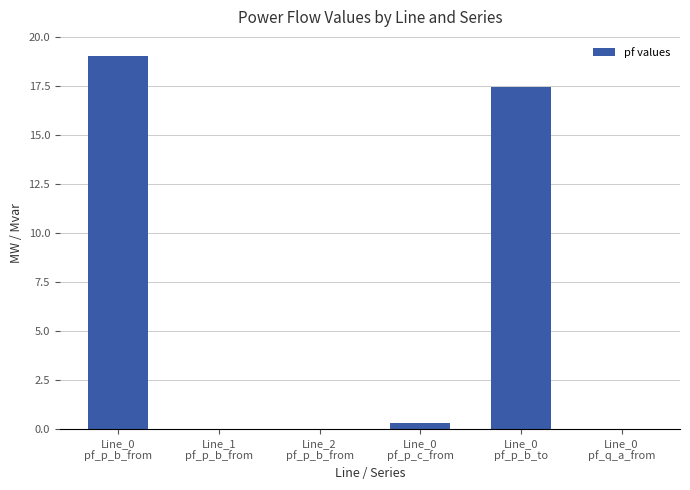

What is the greatest value displayed?

19.1